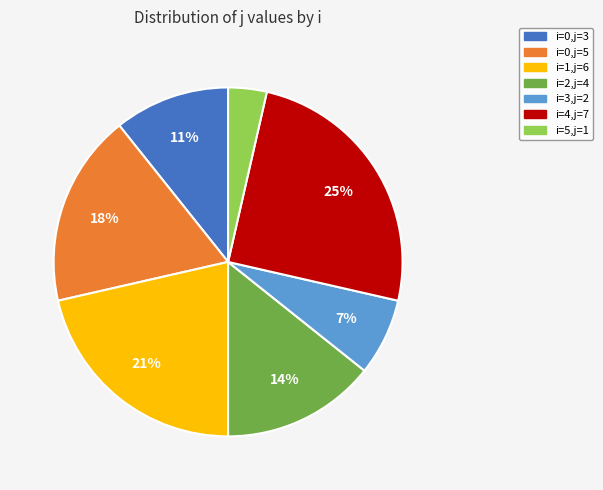

Do i=0,j=3 and i=5,j=1 together represent more than half of the pie?

No